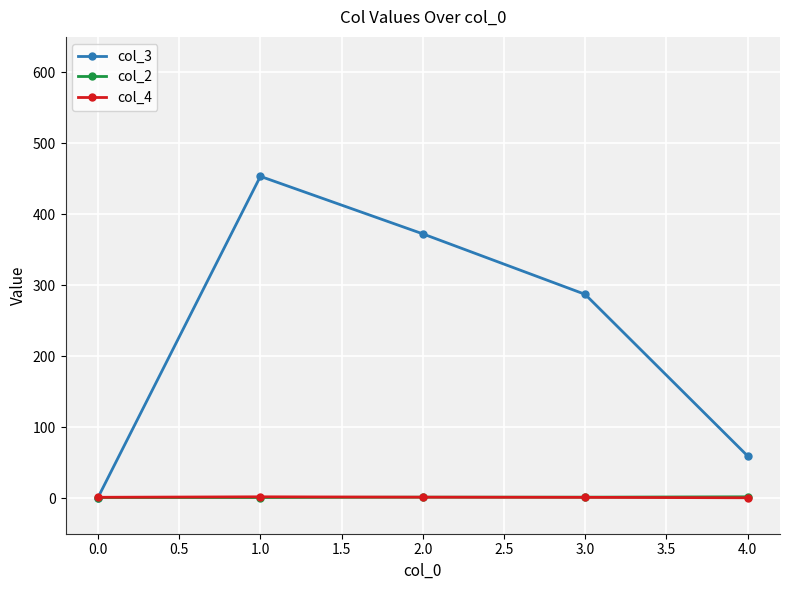

Which series has the widest spread of values?

col_3